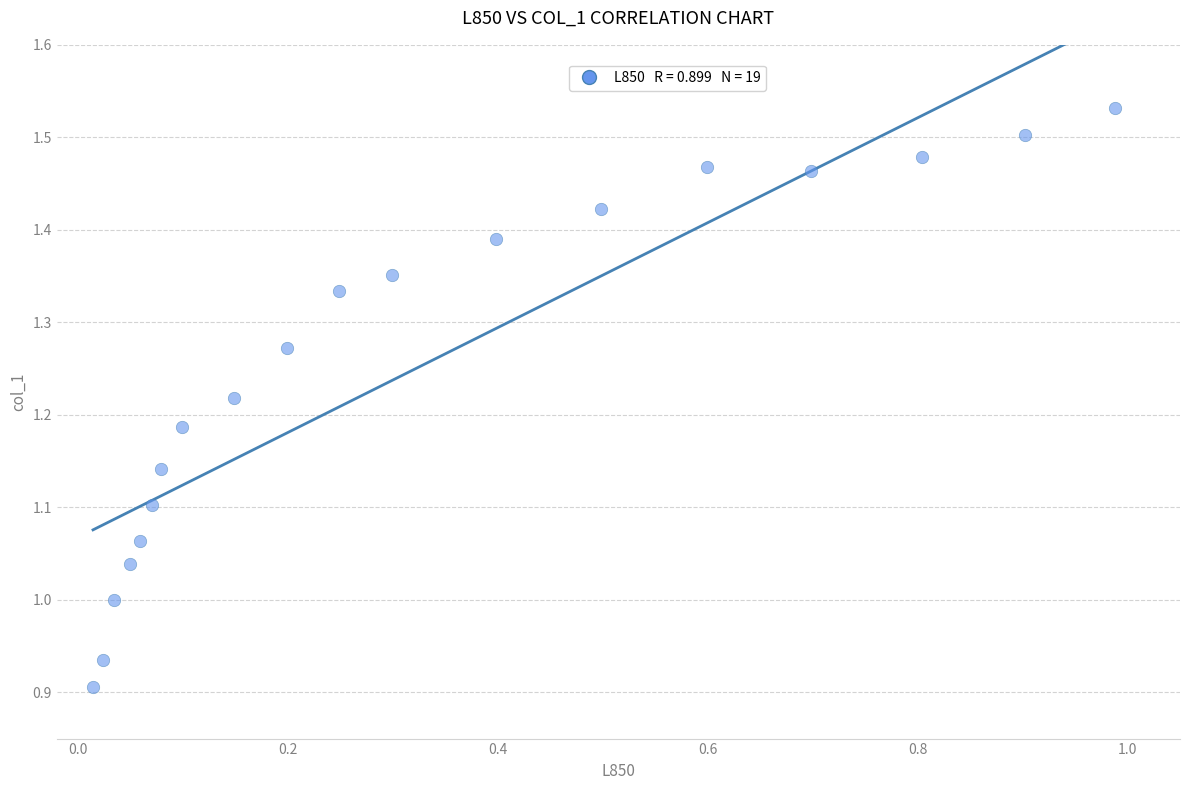

What is the range of Y values (max minus min)?

0.6